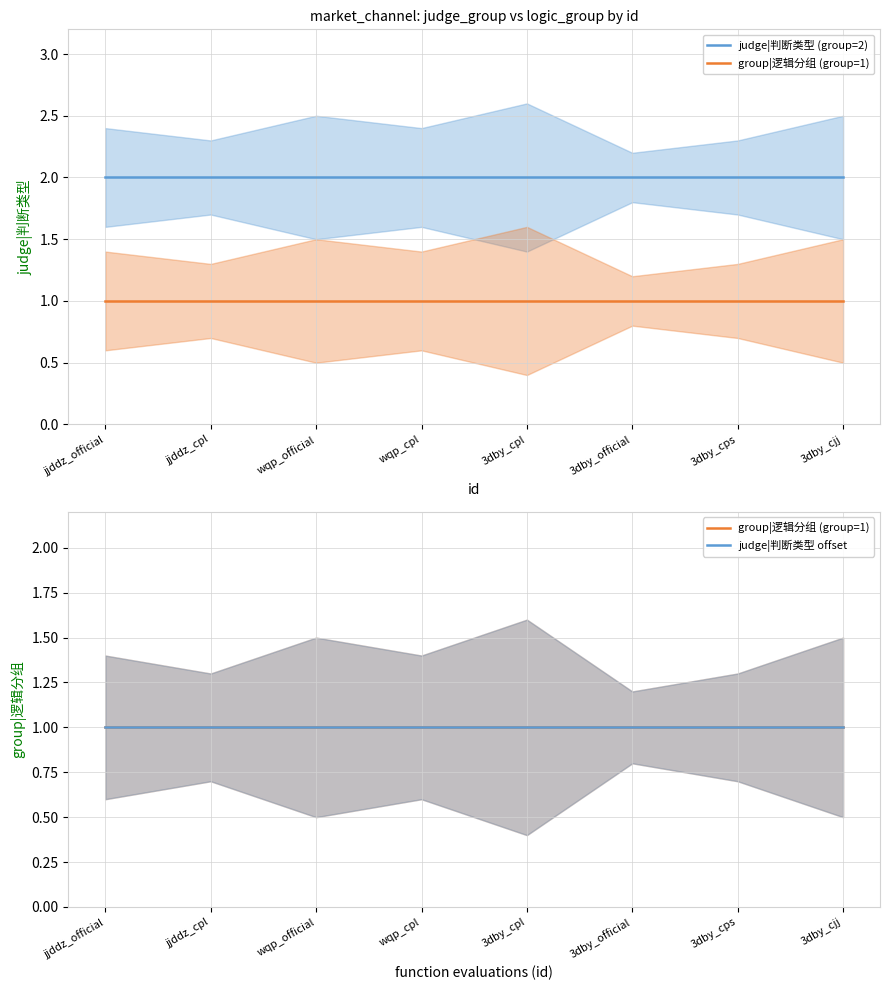

Reading right to left, what are all the values shown in this chart?

judge|判断类型 (group=2): 2	2	2	2	2	2	2	2
group|逻辑分组 (group=1): 1	1	1	1	1	1	1	1
judge|判断类型 offset: 1	1	1	1	1	1	1	1